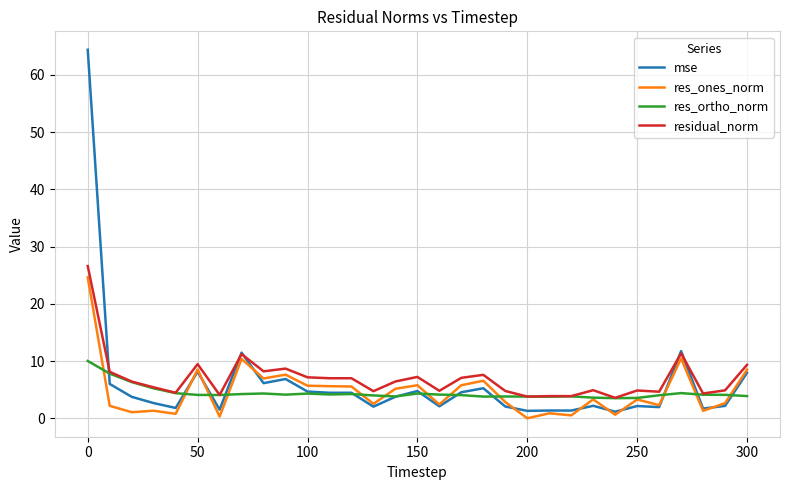

What is the highest value of the residual_norm series?

26.6